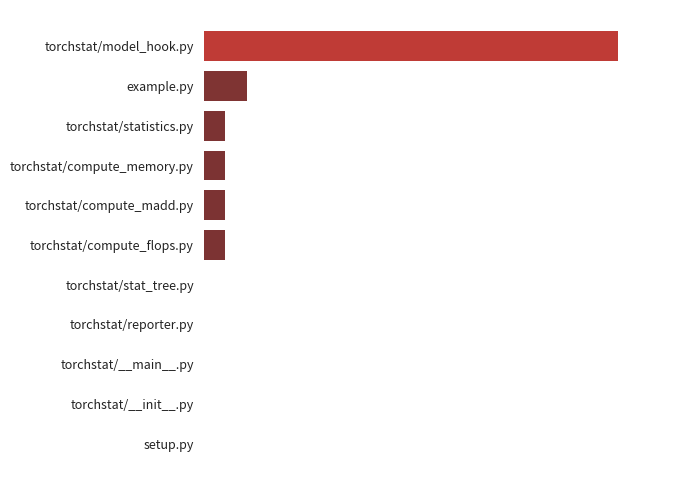

Are the bars horizontal?

Yes